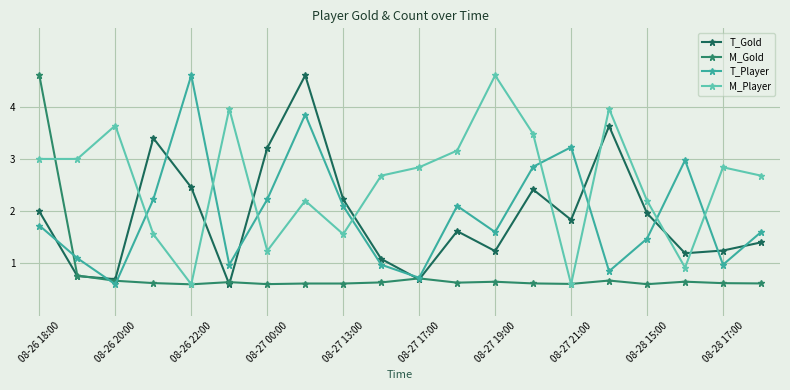

How many intersections are there between M_Player and T_Gold?

8